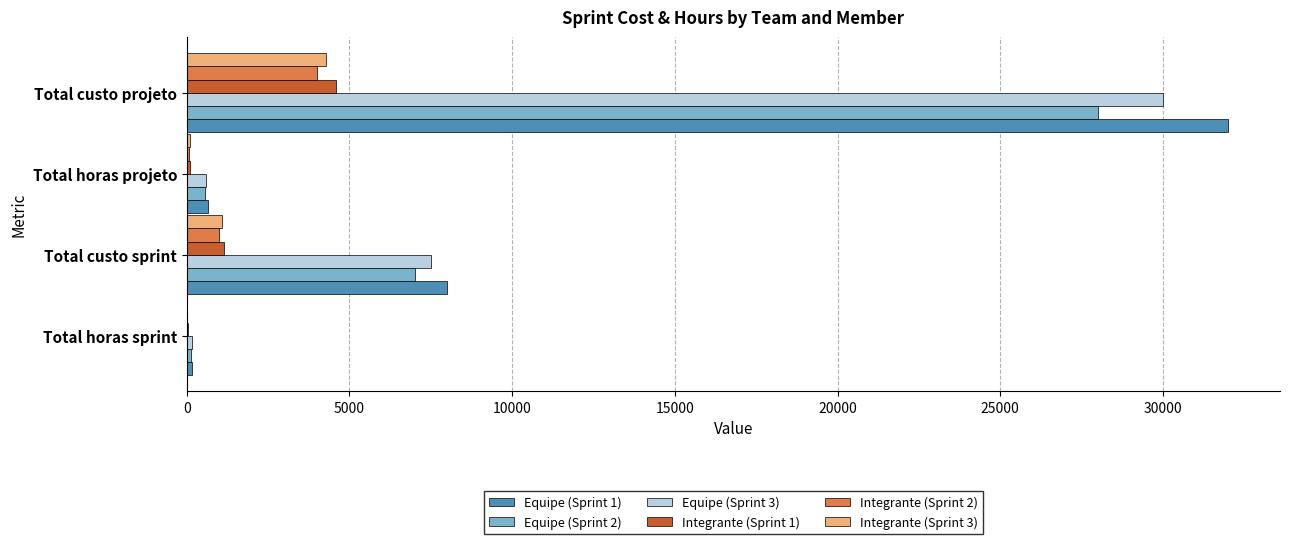

Count the number of data series in this chart.

6